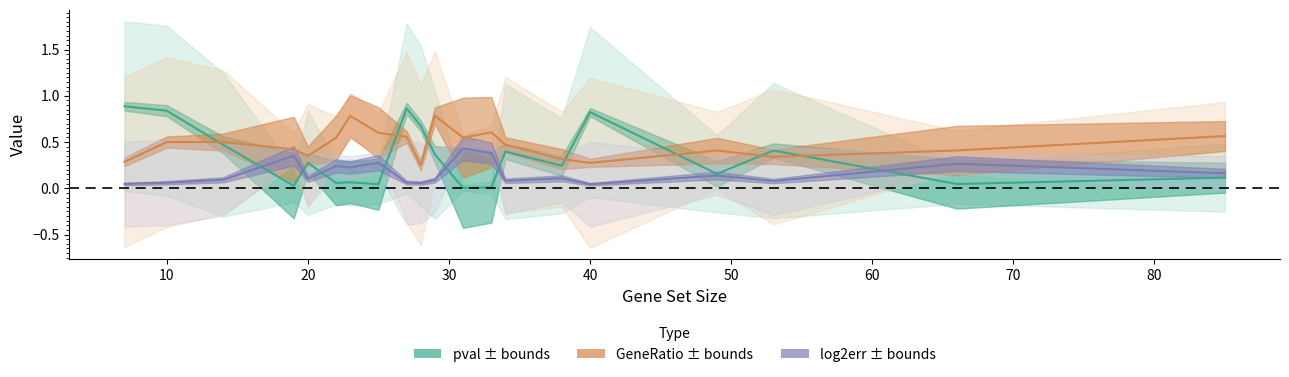

At which category is the sum across all series the highest?

27